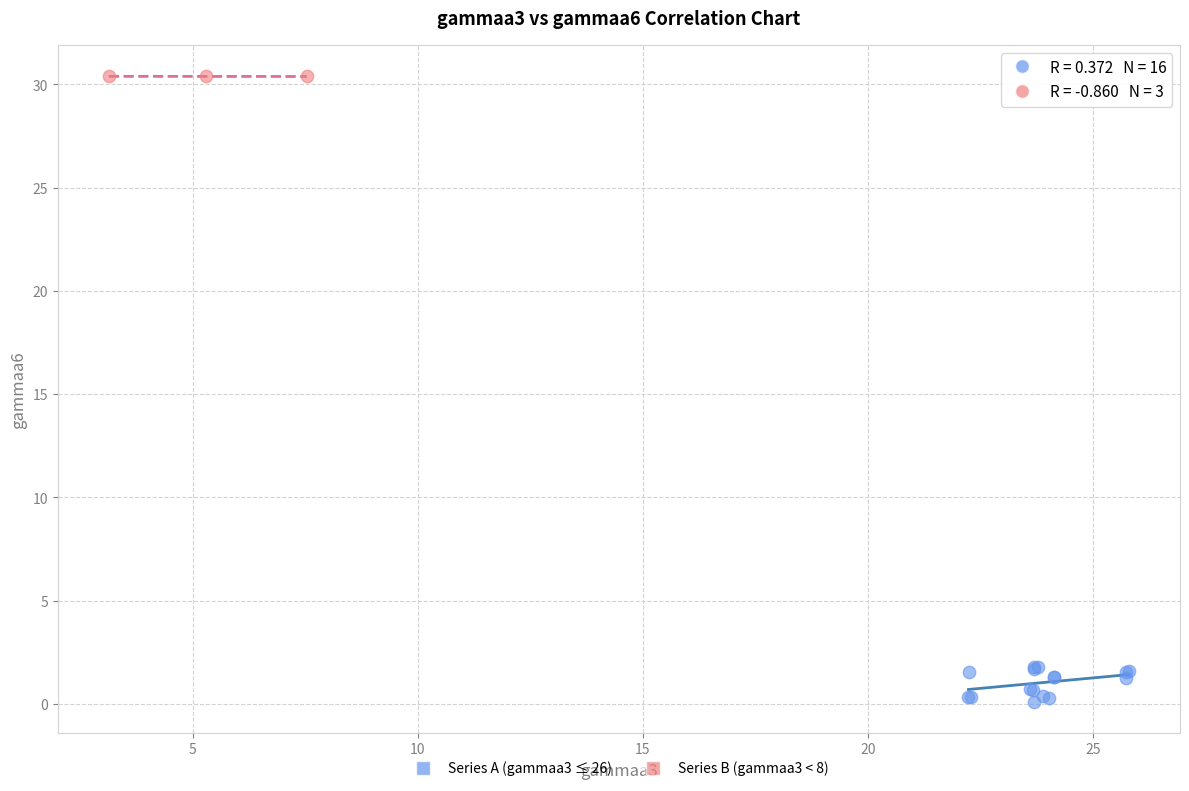

Which series has the largest Y range (max minus min)?

Series A (gammaa3 ≤ 26)